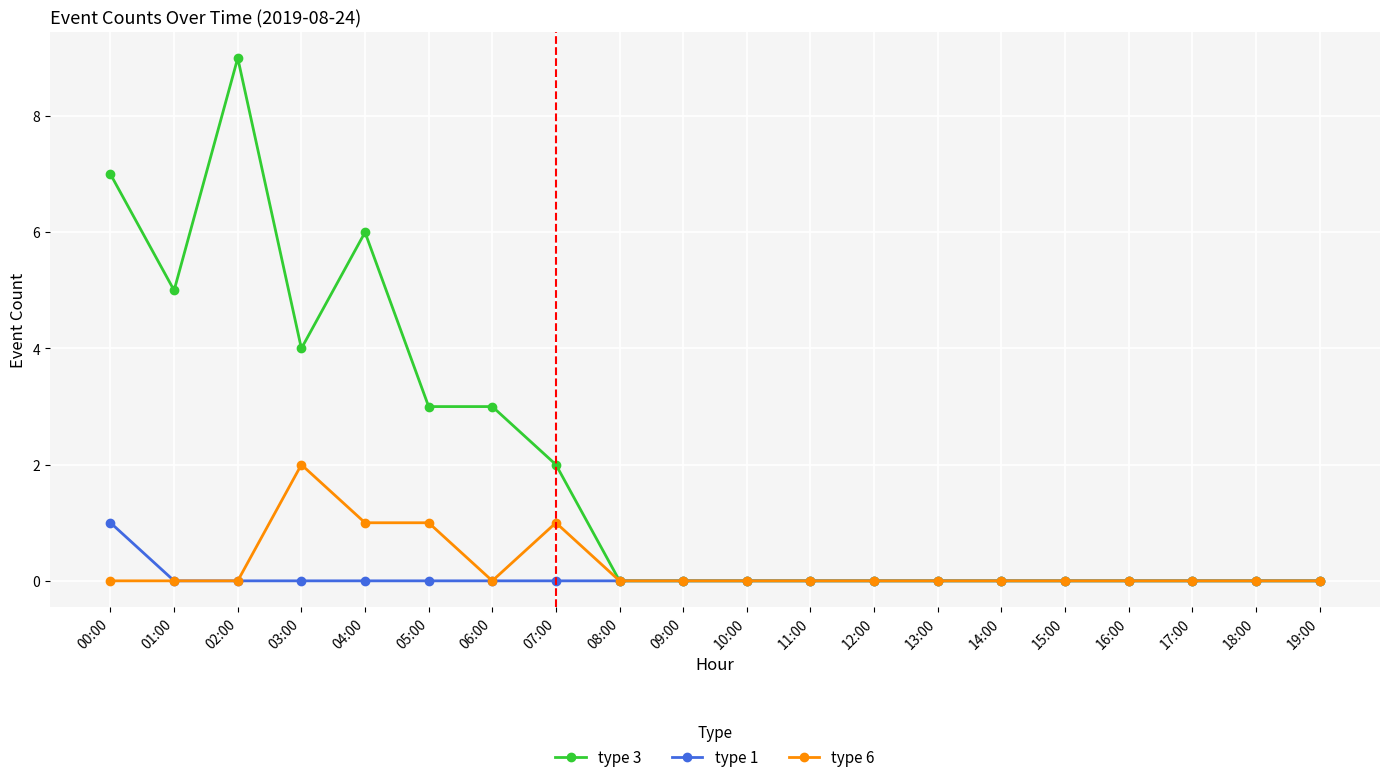

What is the value of the type 3 point at the 2nd from the left?

5